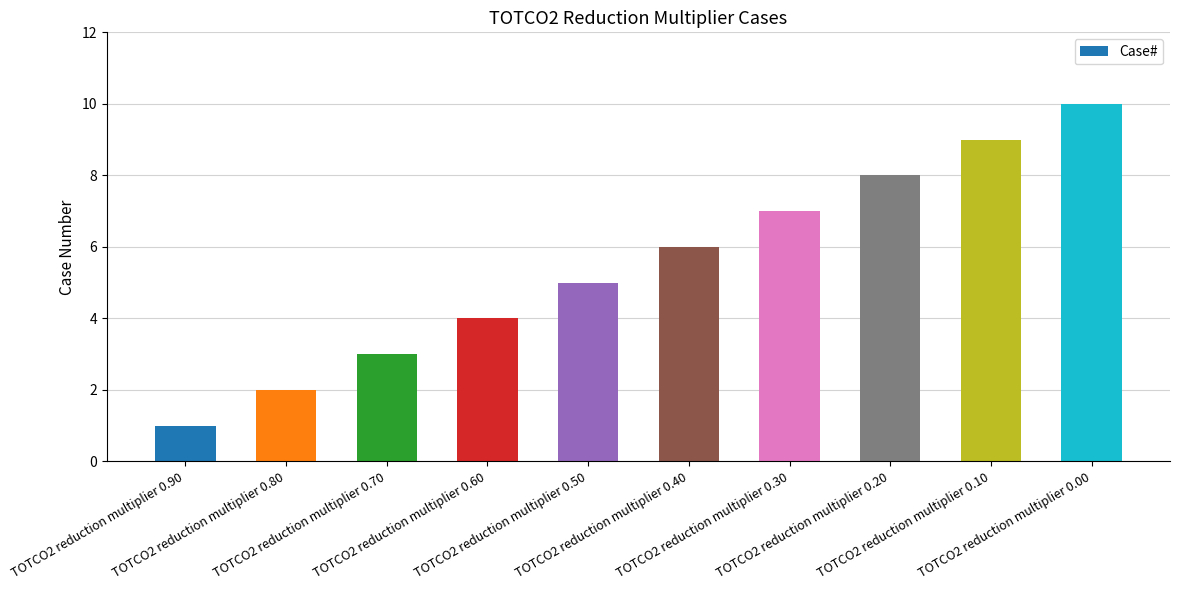

List the labels in order of value, largest first.

TOTCO2 reduction multiplier 0.00, TOTCO2 reduction multiplier 0.10, TOTCO2 reduction multiplier 0.20, TOTCO2 reduction multiplier 0.30, TOTCO2 reduction multiplier 0.40, TOTCO2 reduction multiplier 0.50, TOTCO2 reduction multiplier 0.60, TOTCO2 reduction multiplier 0.70, TOTCO2 reduction multiplier 0.80, TOTCO2 reduction multiplier 0.90